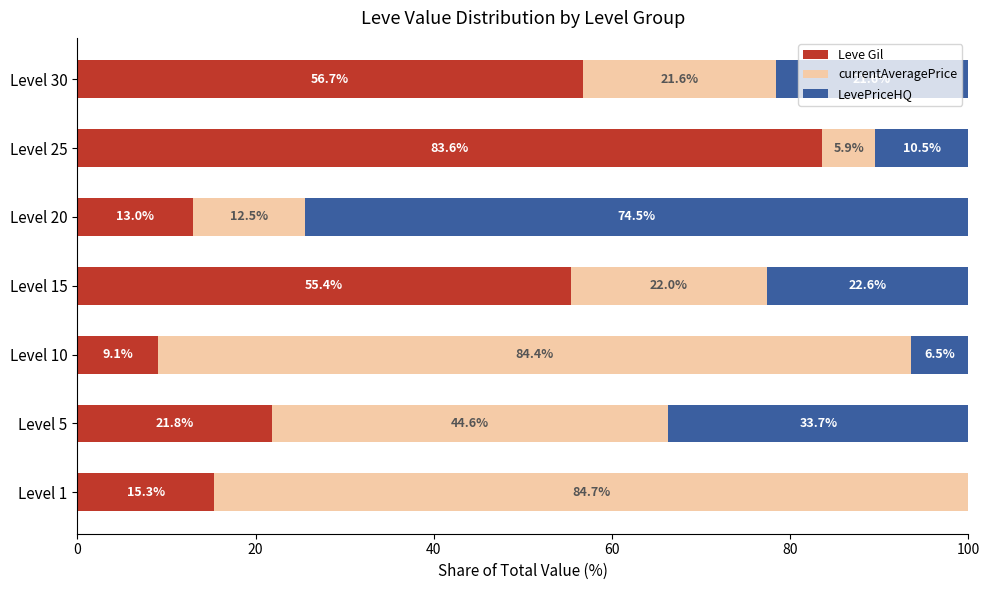

At which label is Leve Gil closest to 46?

Level 15